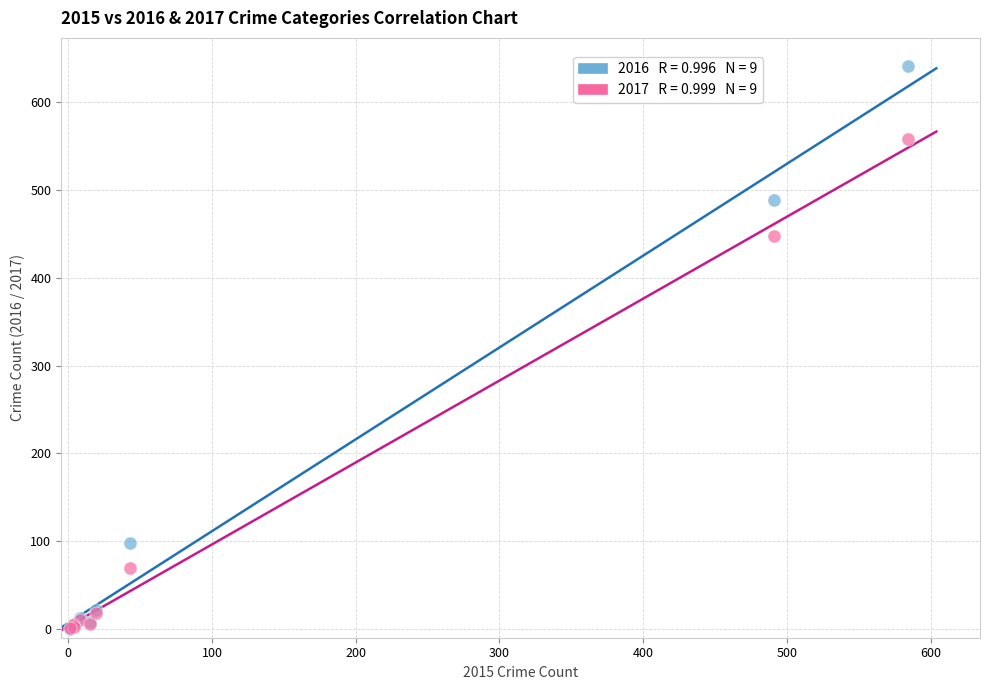

Across all series, what Y value is closest to 320?

447